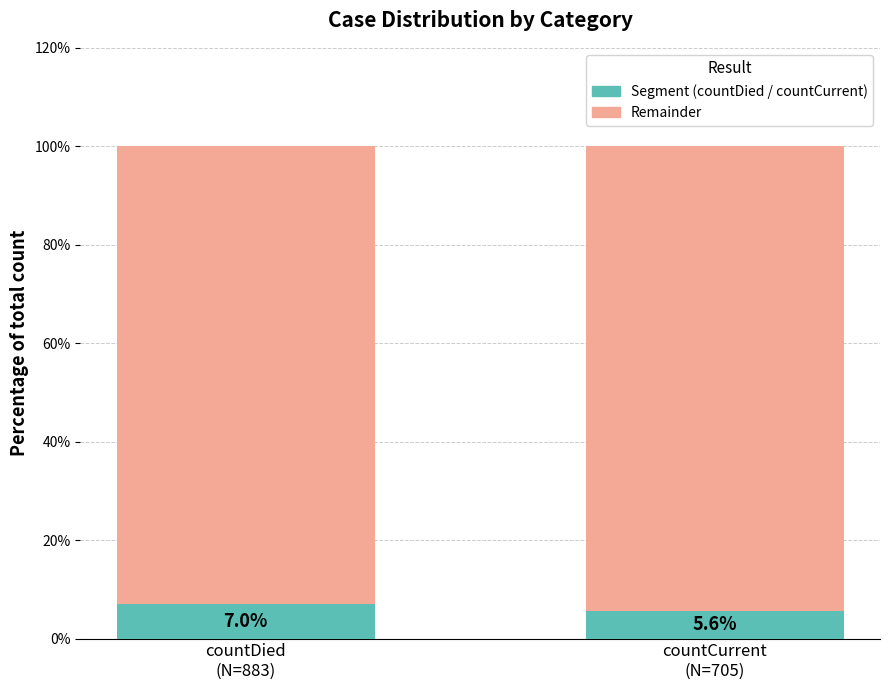

Reading left to right, list the values for the Segment series.

7.0	5.6